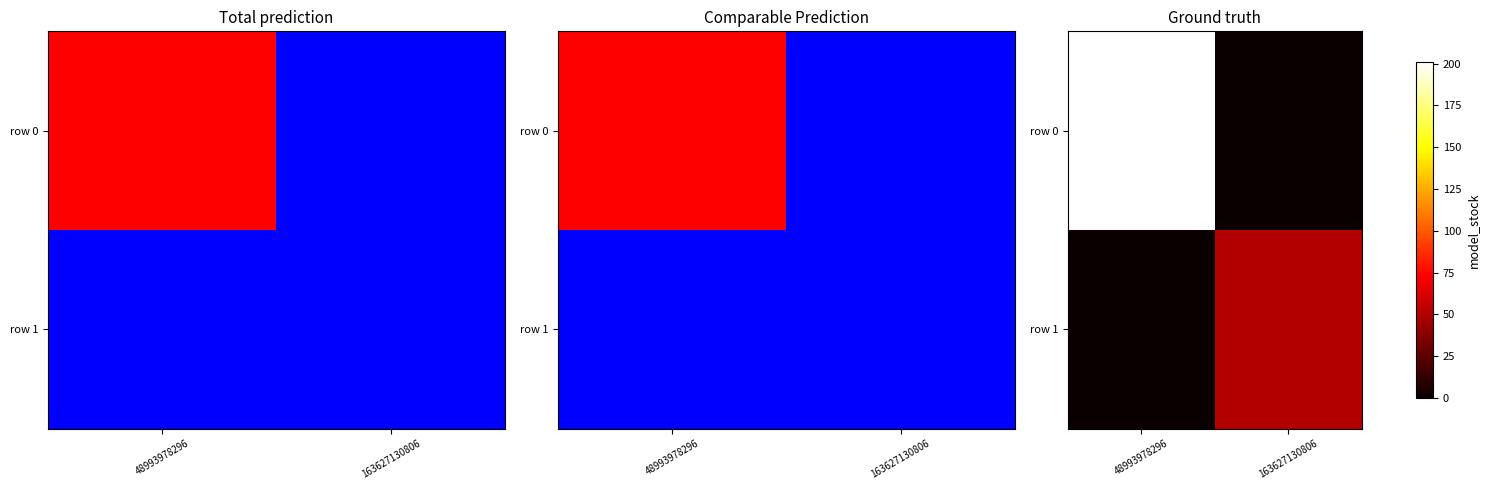

What is the highest value of the row 1 series?

51